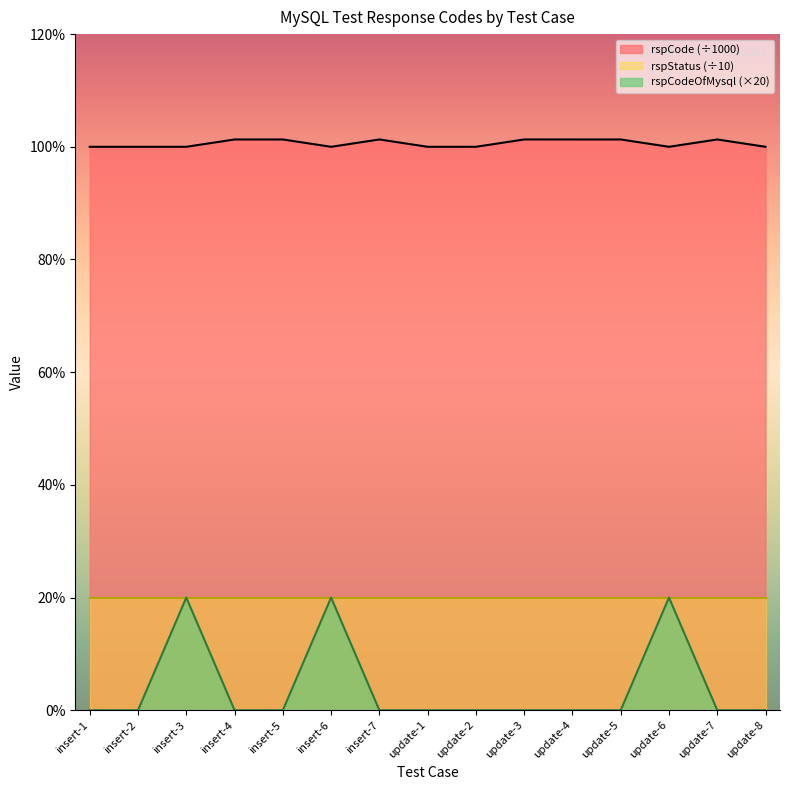

What is the label of the 15th point from the right?

insert-1